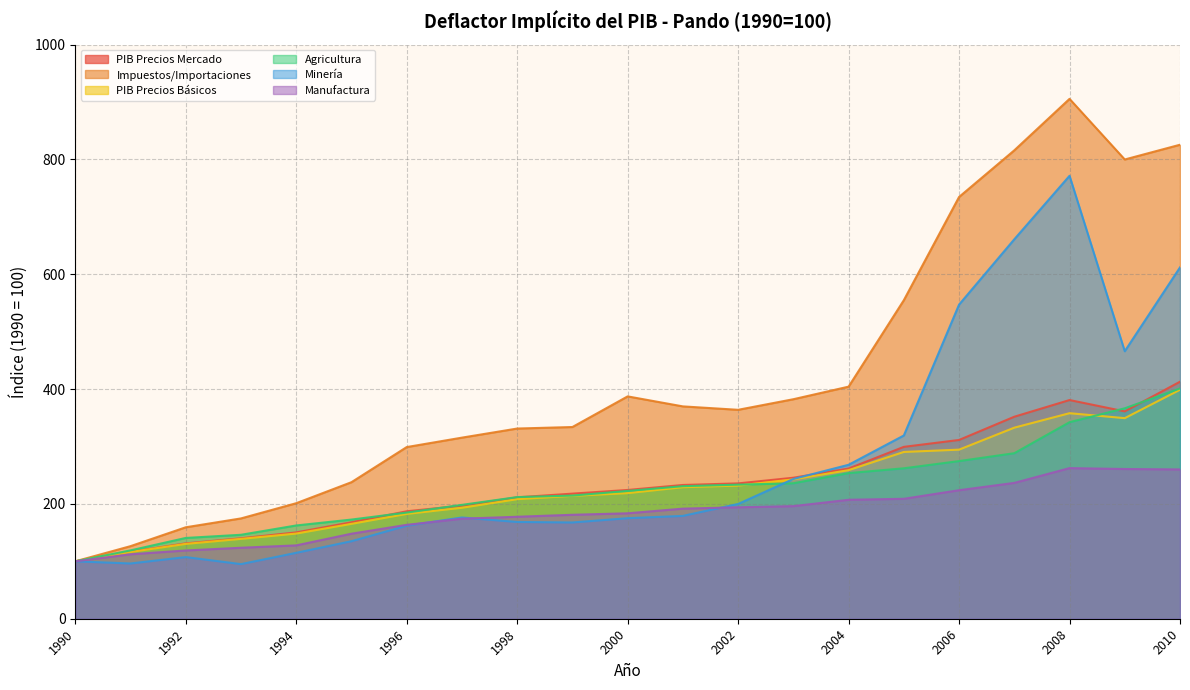

Which series changed the most between 2003 and 2010?

Impuestos/Importaciones